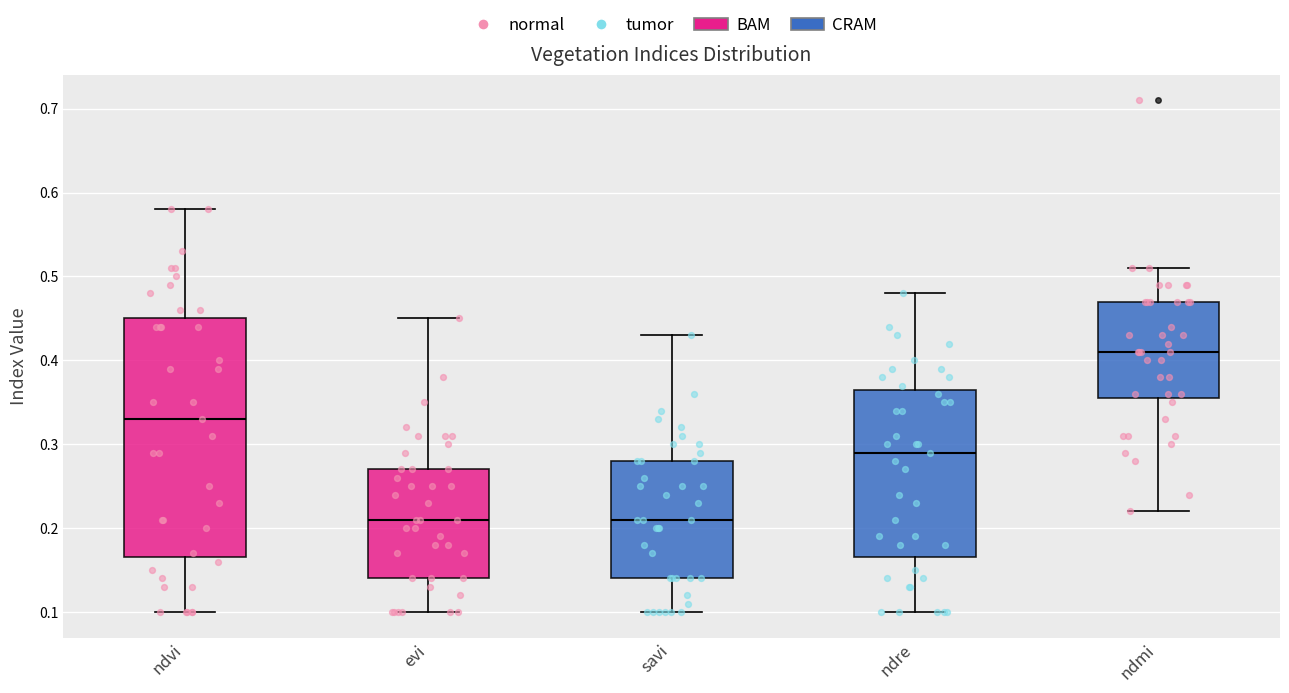

Comparing the boxes themselves (not the whiskers), which one is the tallest?

ndvi